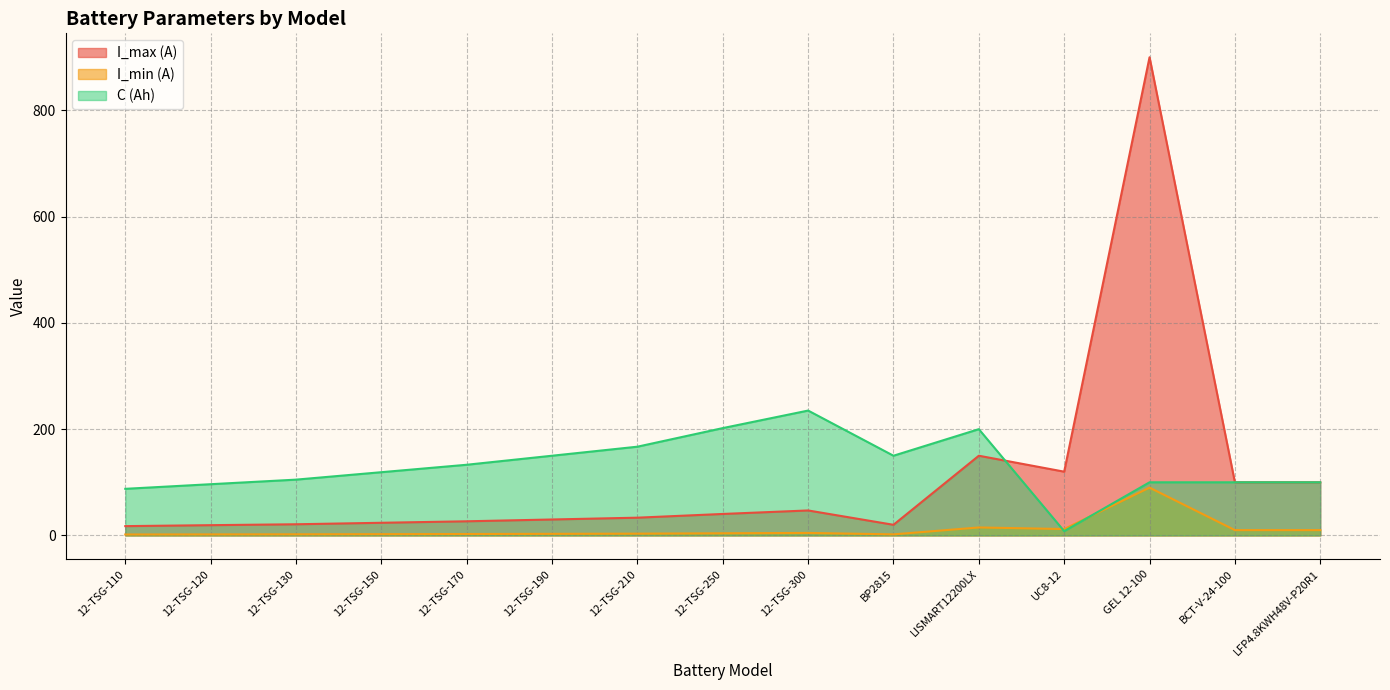

Which label corresponds to the smallest value in the chart?

12-TSG-110